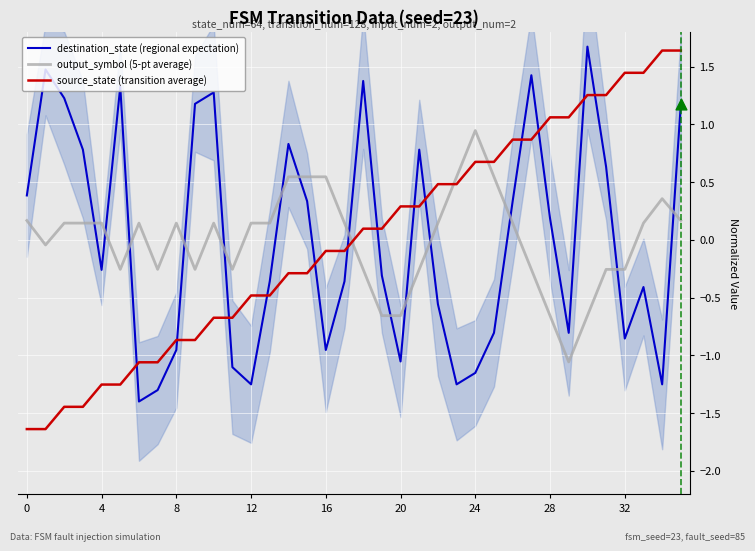

At which category is the sum across all series the highest?

35